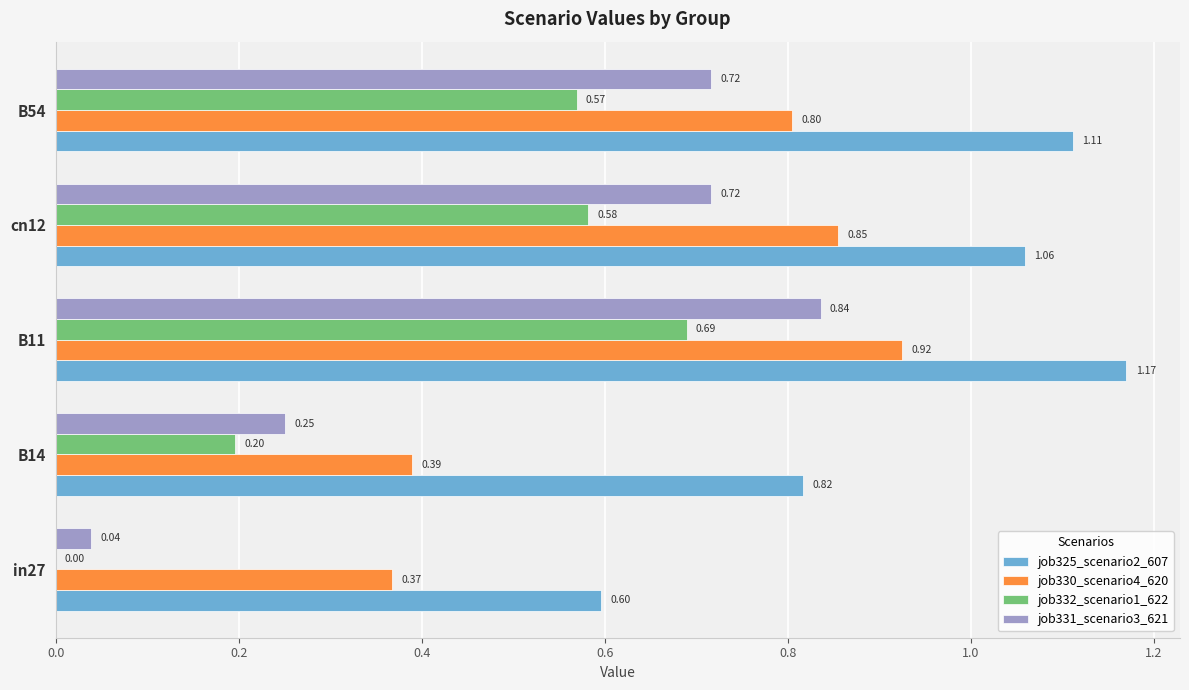

Between in27 and B54, which series saw the biggest shift?

job331_scenario3_621